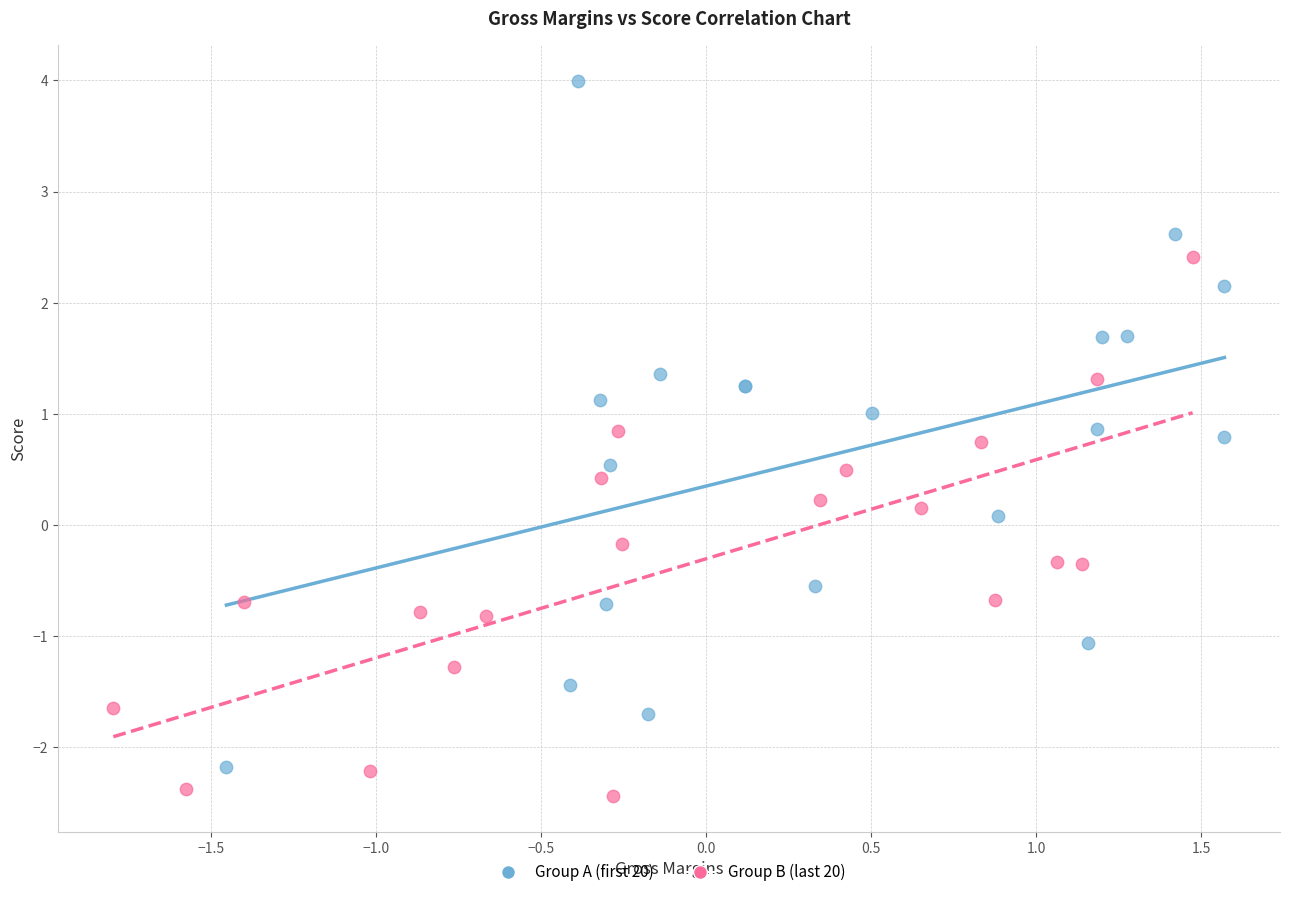

Which series contains the highest Y value?

Group A (first 20)